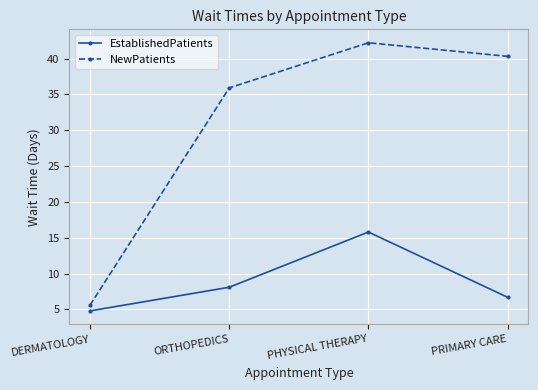

Where is the first local maximum for EstablishedPatients?

PHYSICAL THERAPY